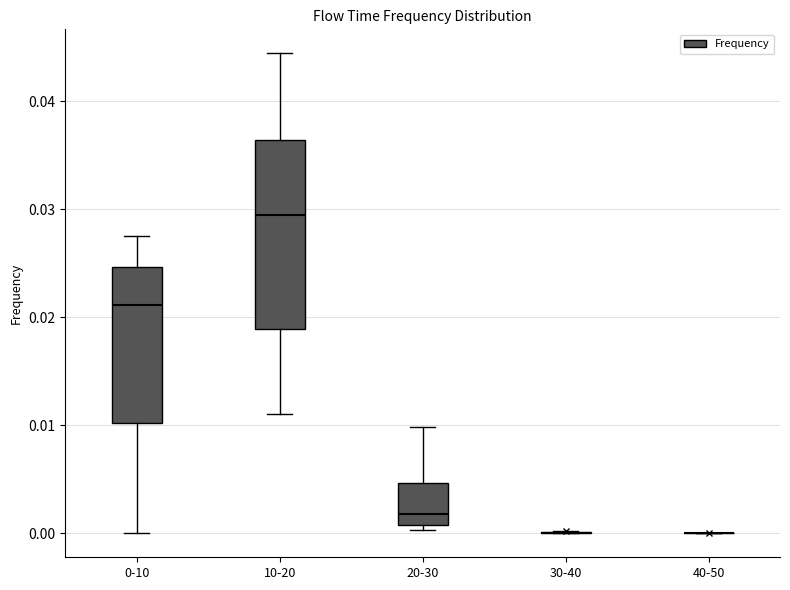

Comparing the boxes themselves (not the whiskers), which one is the tallest?

10-20